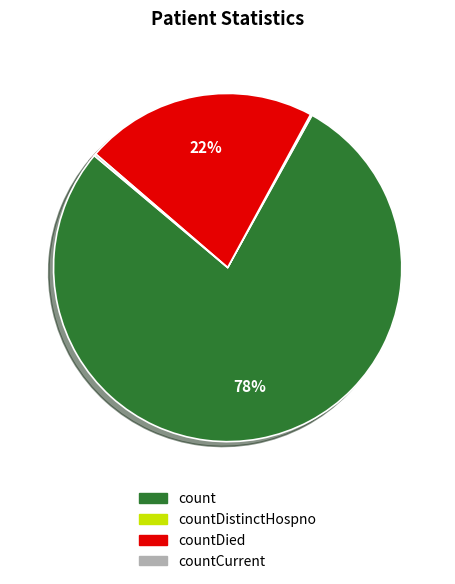

Is there any slice that represents more than half of the pie?

Yes